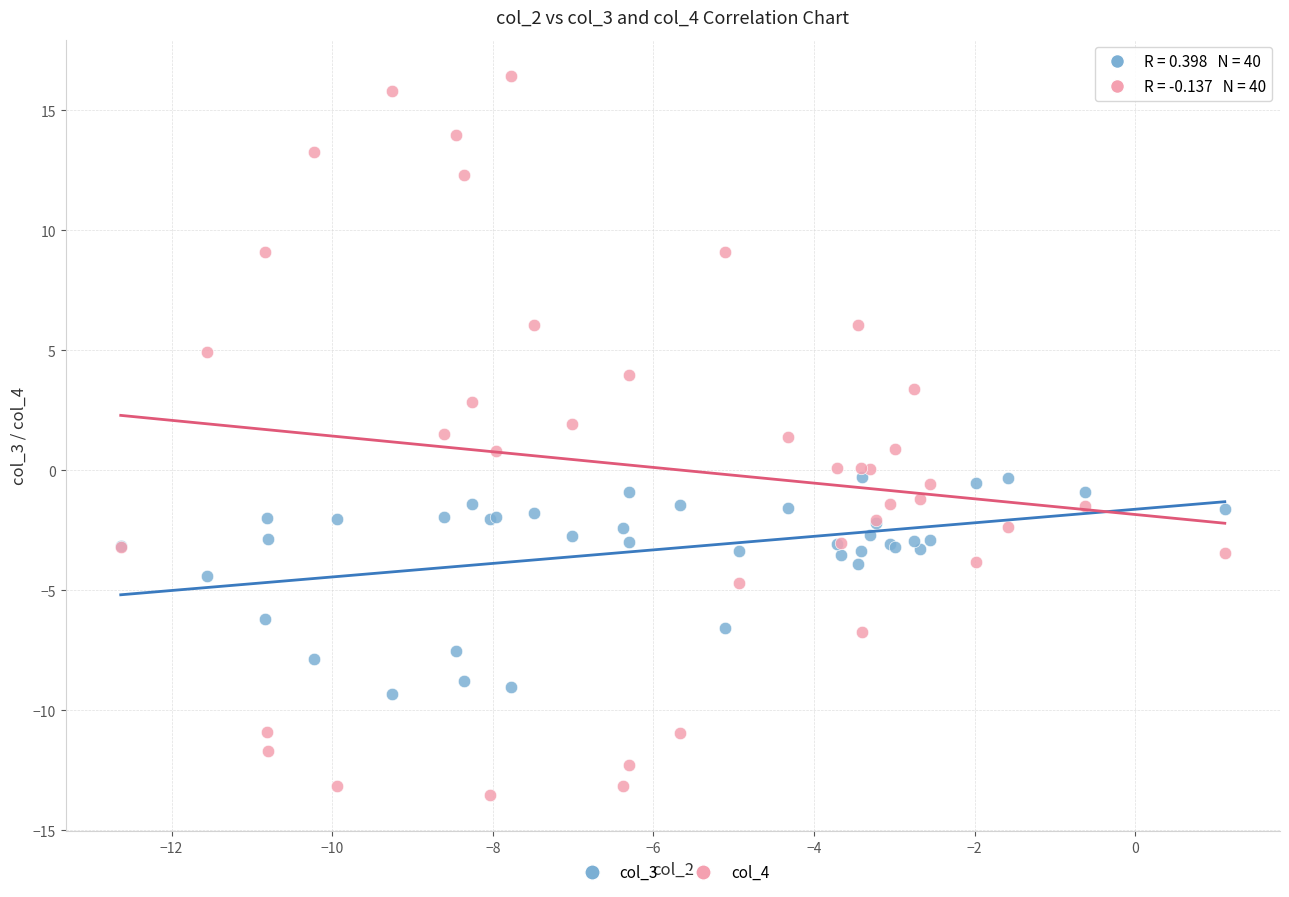

Which series contains the highest Y value?

col_4